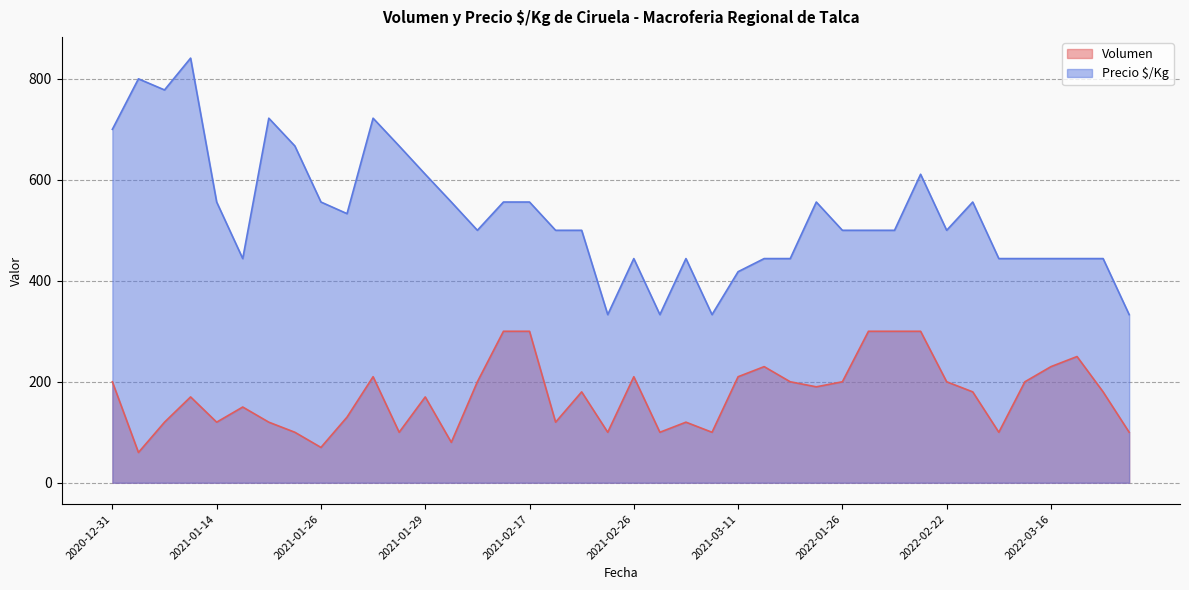

True or false: Volumen and Precio $/Kg intersect in this chart.

False